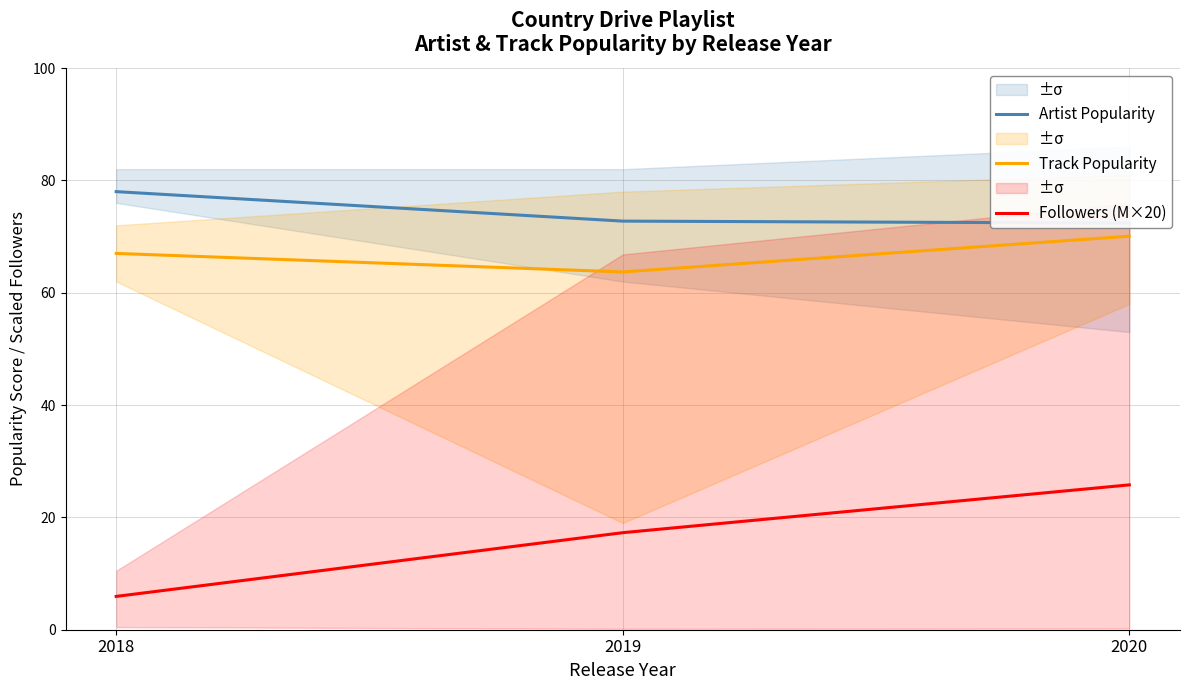

What is the value of the Followers (M×20) point at the 3rd from the left?

25.8